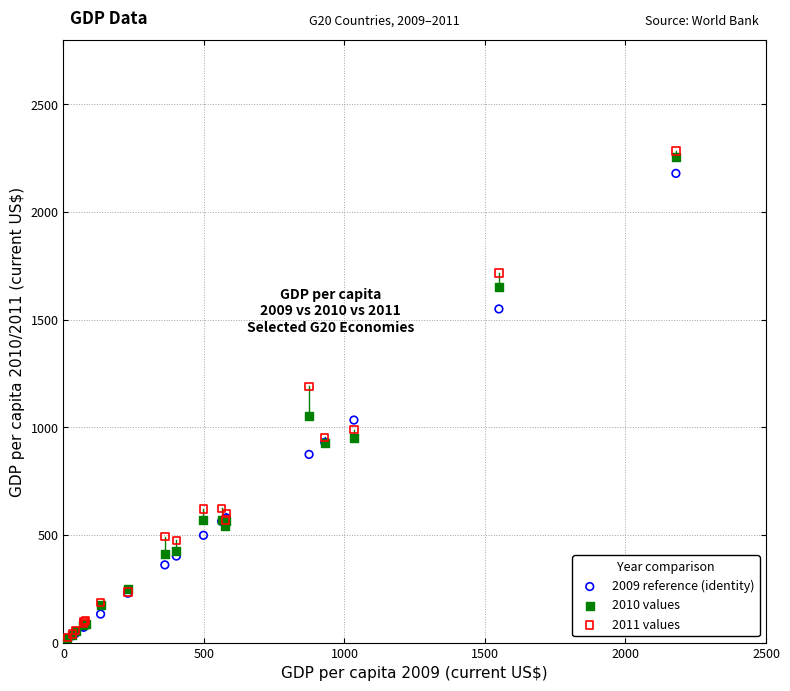

Across all series, what Y value is closest to 1148?

1190.6